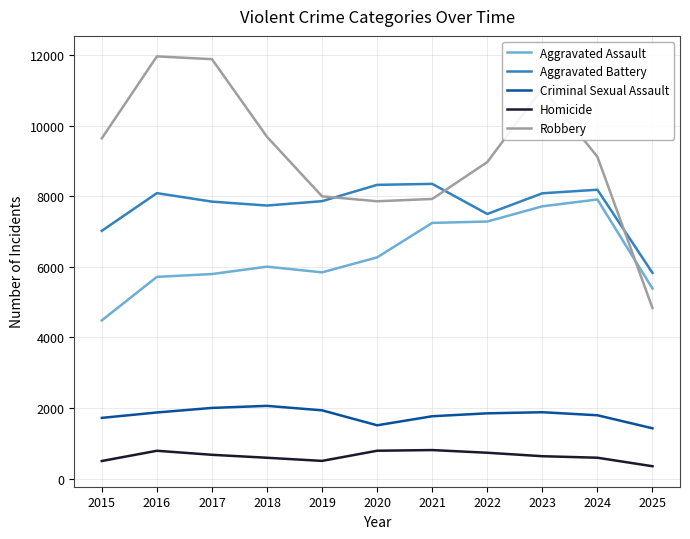

What is the difference between the second highest and minimum values in the Robbery series?

7050